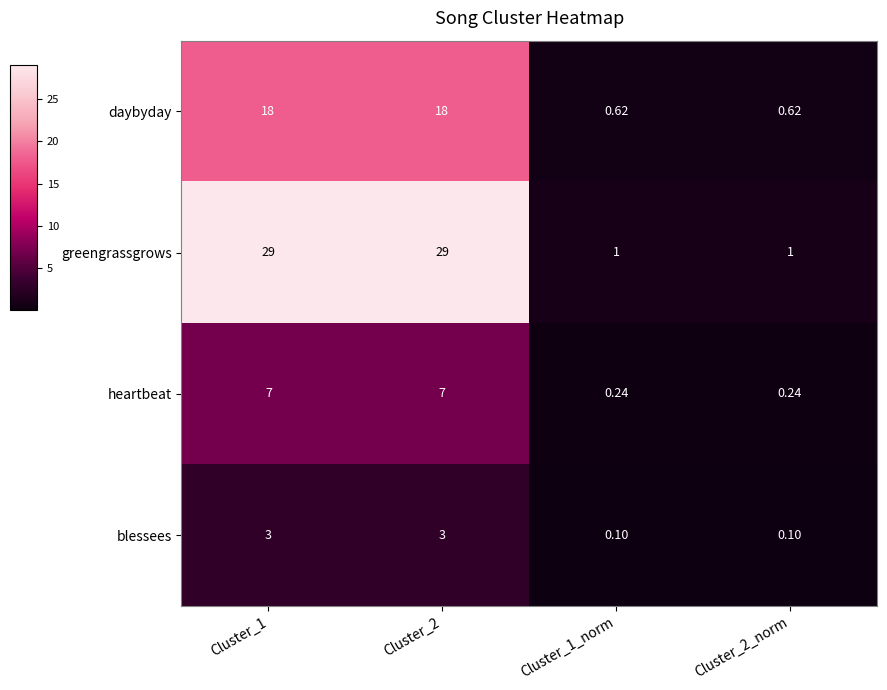

Which series has the largest total across all categories?

greengrassgrows